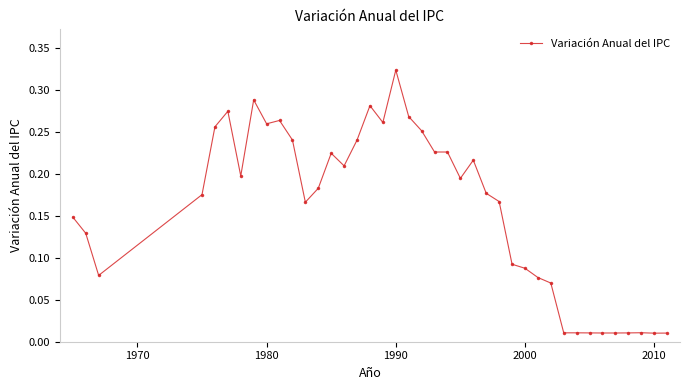

How many distinct data groups are displayed?

1